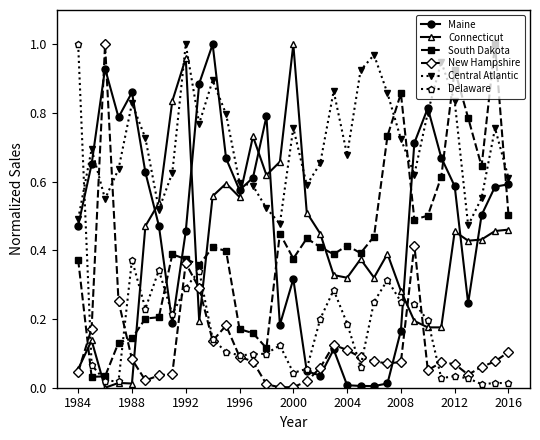

True or false: South Dakota has more than 2 interior local peaks.

True